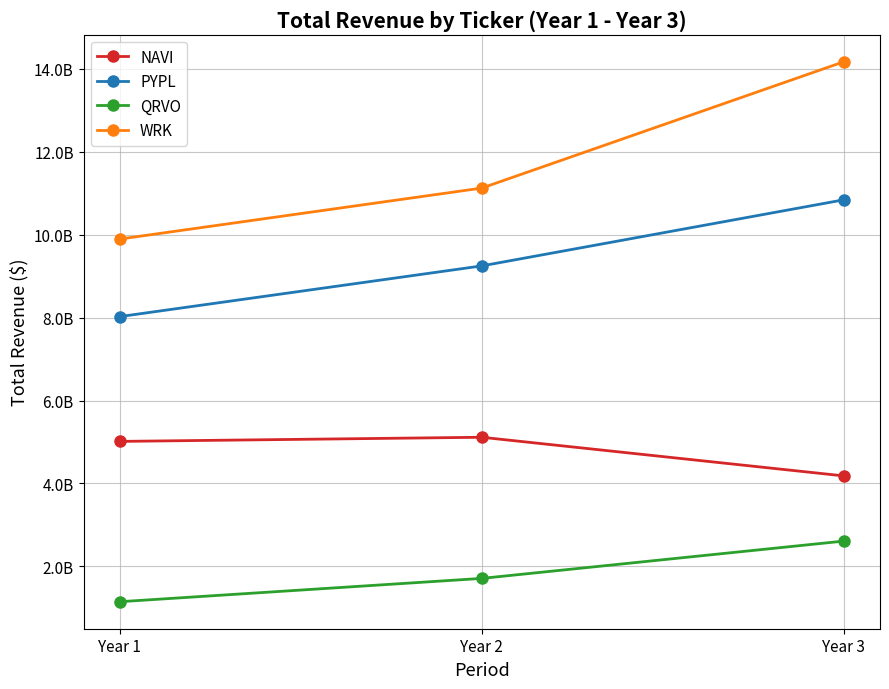

At which category is the sum across all series the highest?

Year 3